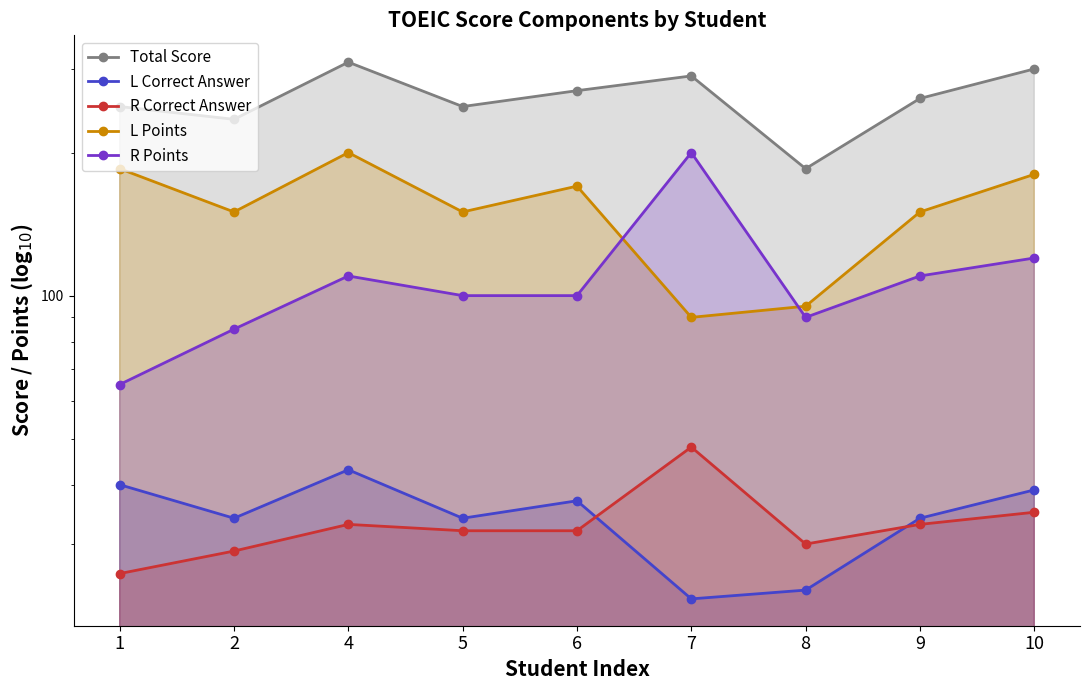

How many distinct data groups are displayed?

5